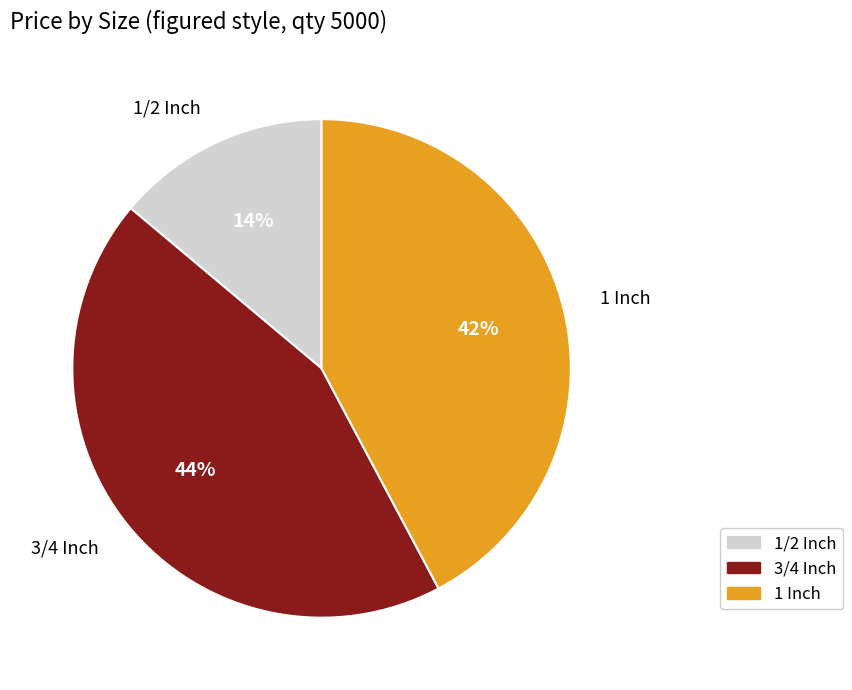

Does 3/4 Inch represent more than half of the total?

No